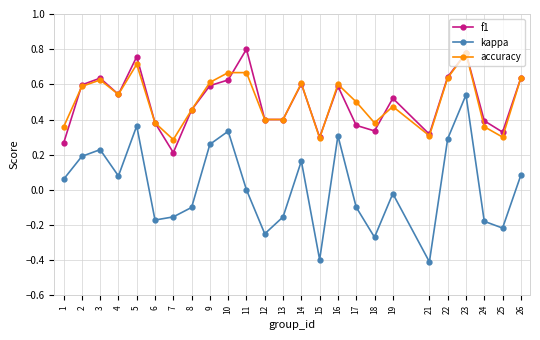

What is the total value across all series at 22?

1.6